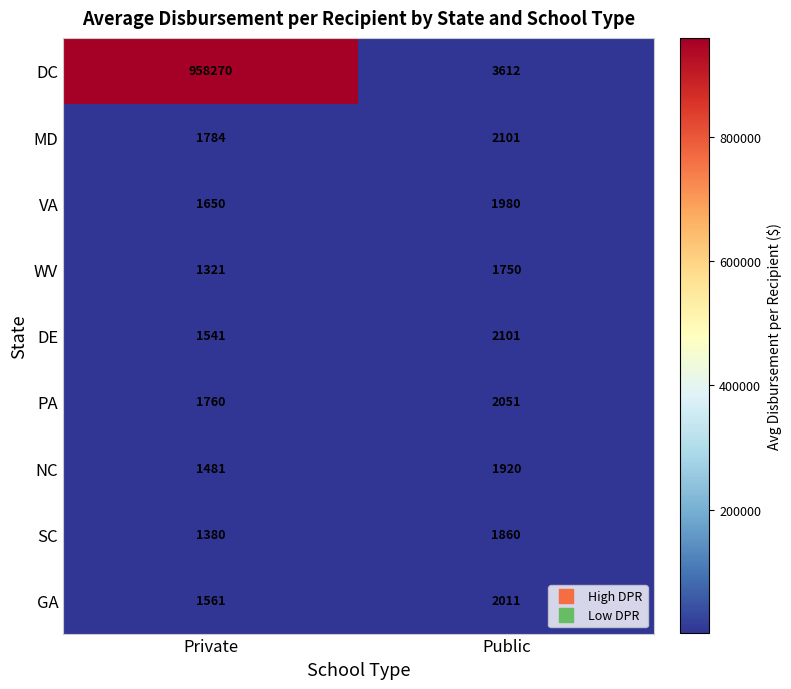

The value of SC at Private is 1380. True or false?

True